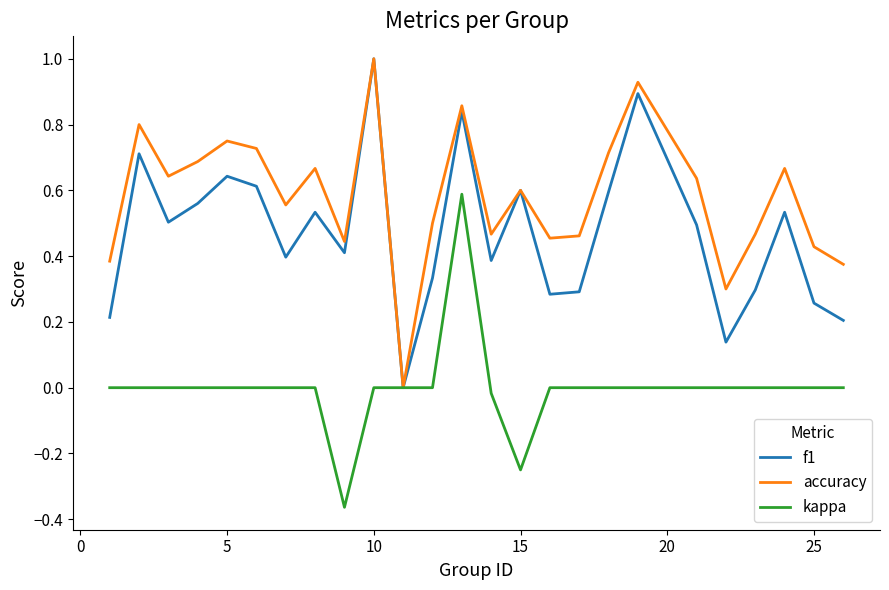

Which series has the largest total across all categories?

accuracy